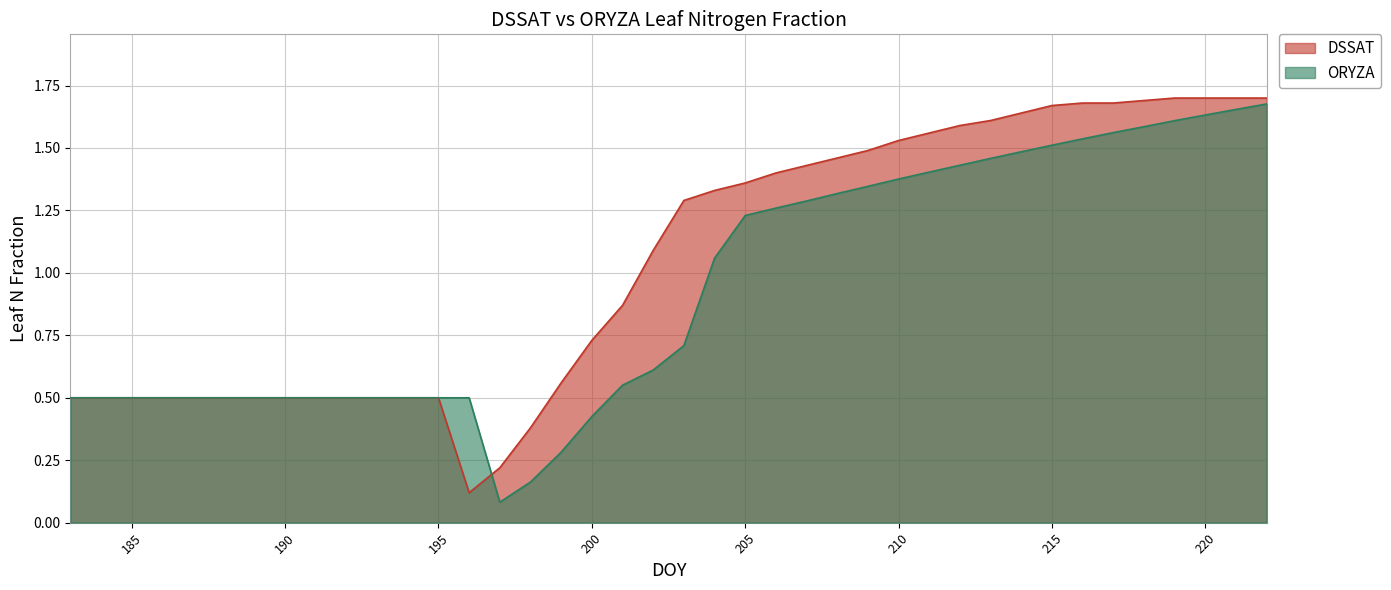

How many lines are shown in the chart?

2